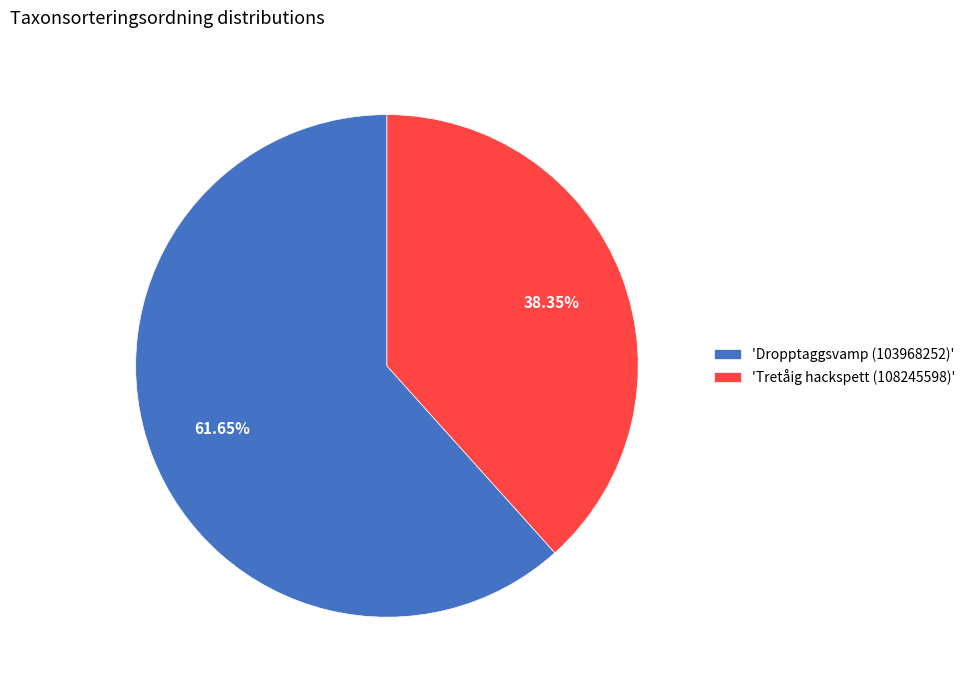

Combined, do 'Dropptaggsvamp (103968252)' and 'Tretåig hackspett (108245598)' account for over 50%?

Yes